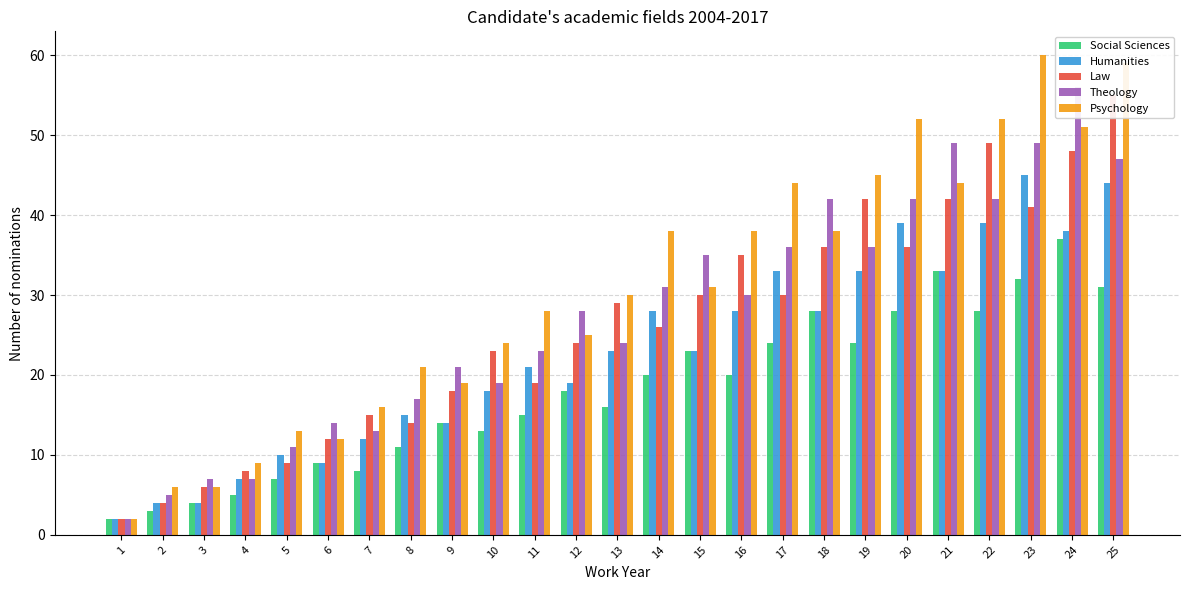

Reading left to right, transcribe all the data shown in this chart.

Social Sciences: 2	3	4	5	7	9	8	11	14	13	15	18	16	20	23	20	24	28	24	28	33	28	32	37	31
Humanities: 2	4	4	7	10	9	12	15	14	18	21	19	23	28	23	28	33	28	33	39	33	39	45	38	44
Law: 2	4	6	8	9	12	15	14	18	23	19	24	29	26	30	35	30	36	42	36	42	49	41	48	55
Theology: 2	5	7	7	11	14	13	17	21	19	23	28	24	31	35	30	36	42	36	42	49	42	49	56	47
Psychology: 2	6	6	9	13	12	16	21	19	24	28	25	30	38	31	38	44	38	45	52	44	52	60	51	59